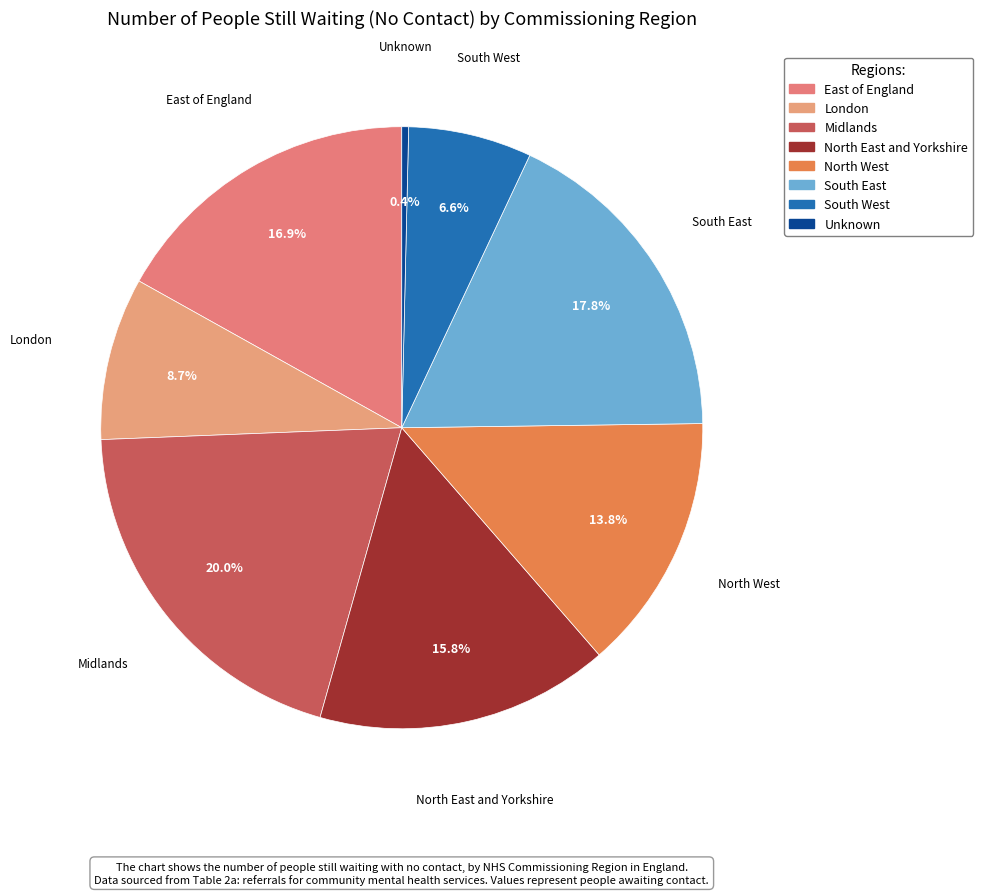

Is North West the majority of the pie?

No